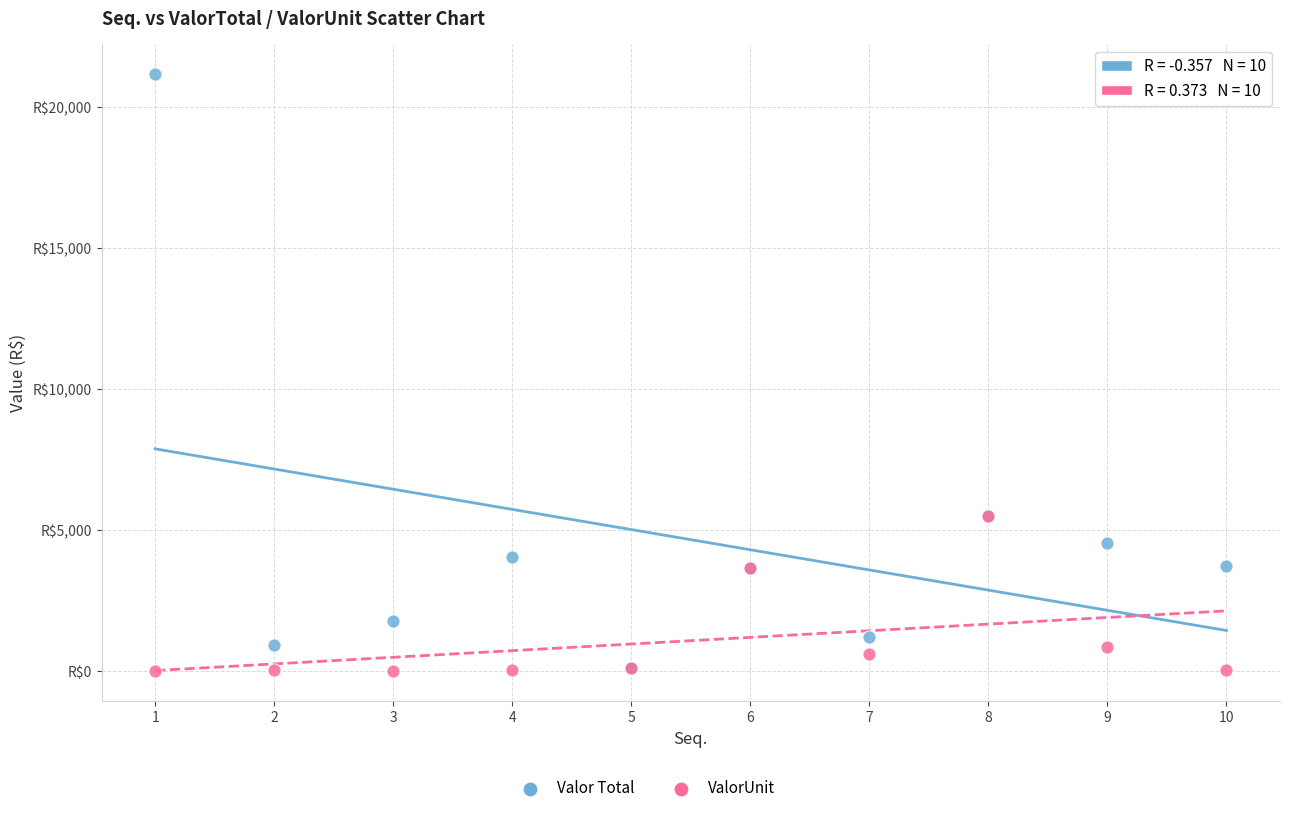

Which series reaches the maximum Y coordinate?

Valor Total